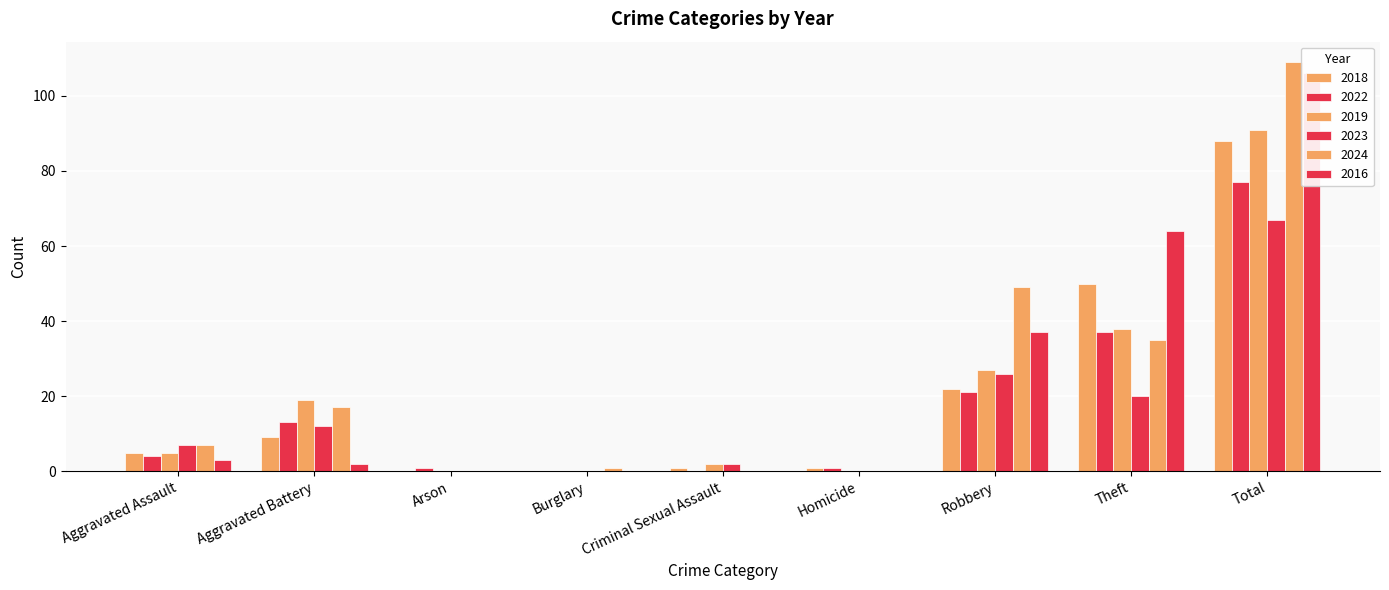

Which has a higher value, Robbery or Aggravated Battery?

Robbery